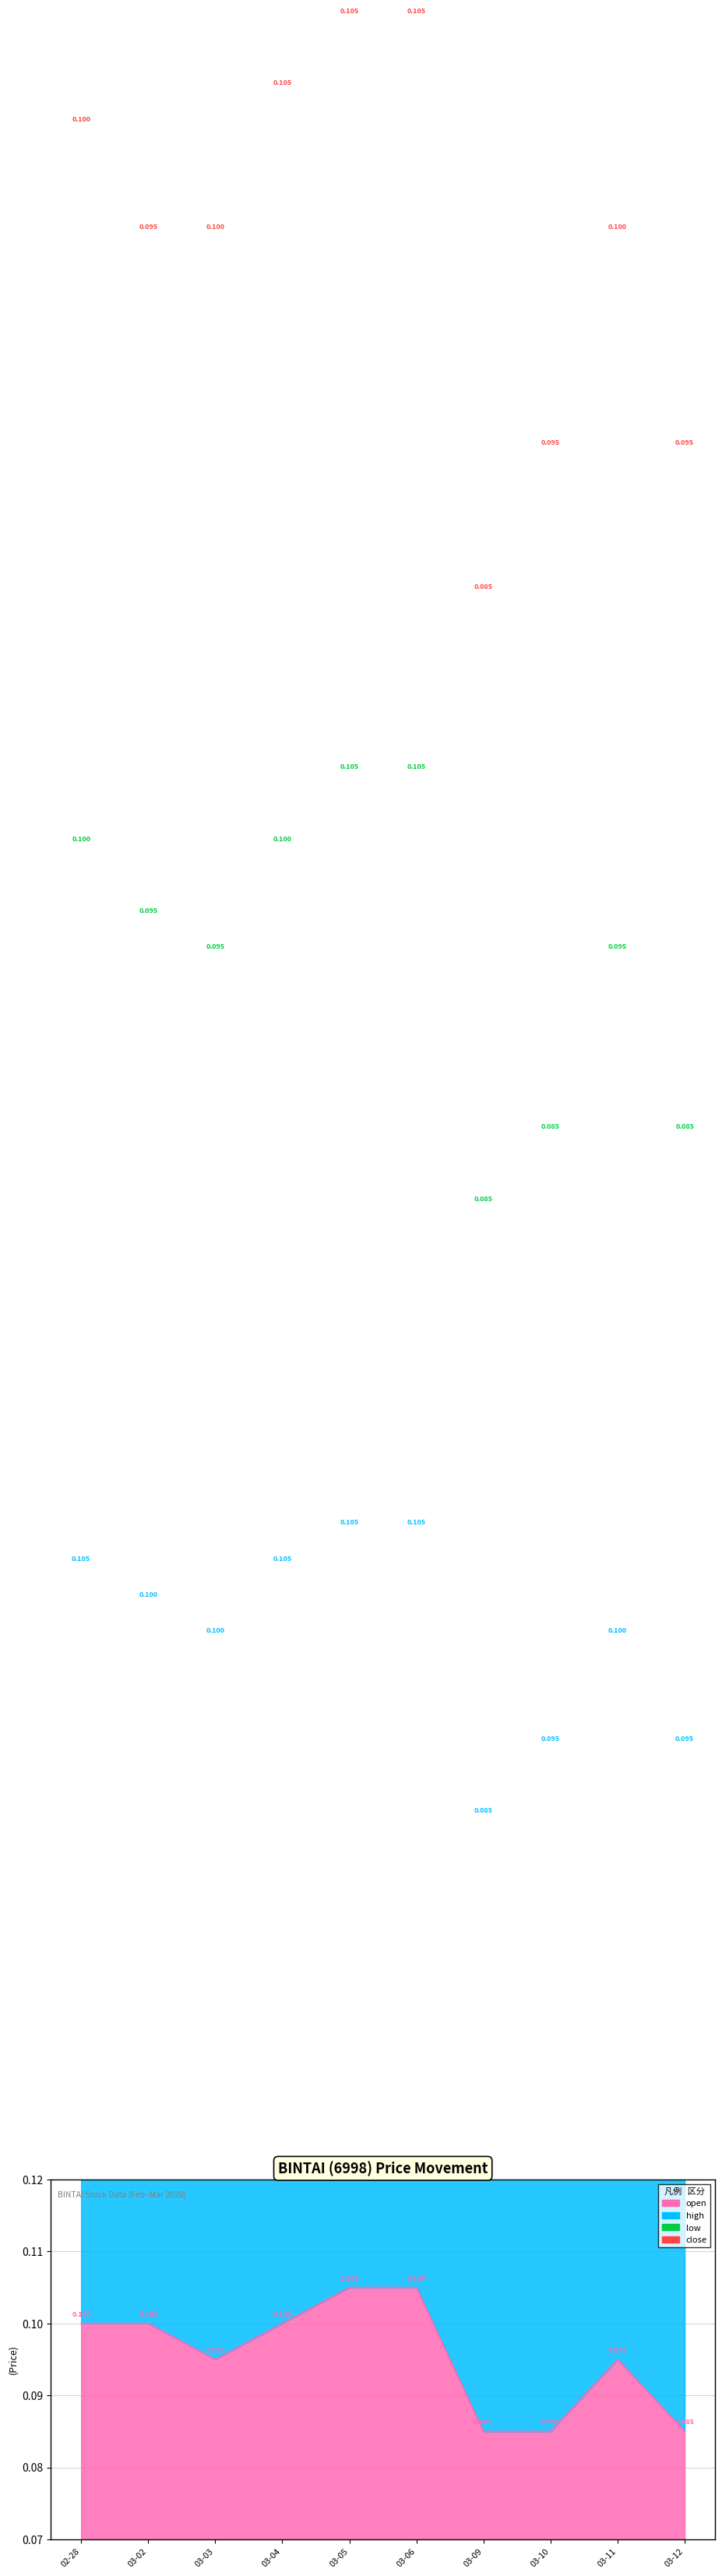

Is it true that open equals 0.0 at 03-09?

False